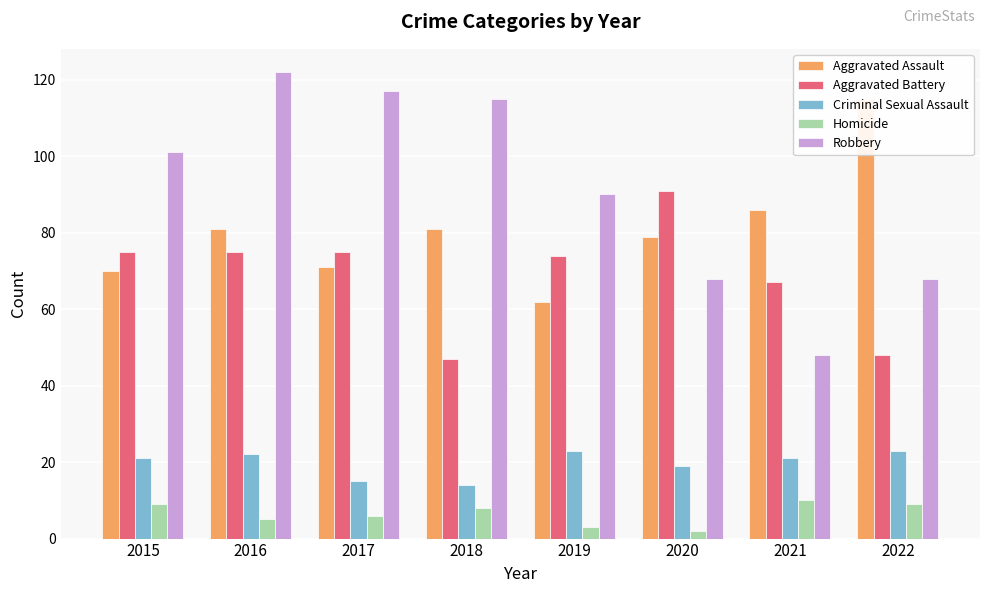

What is the spread (max minus min) of values at 2015?

92